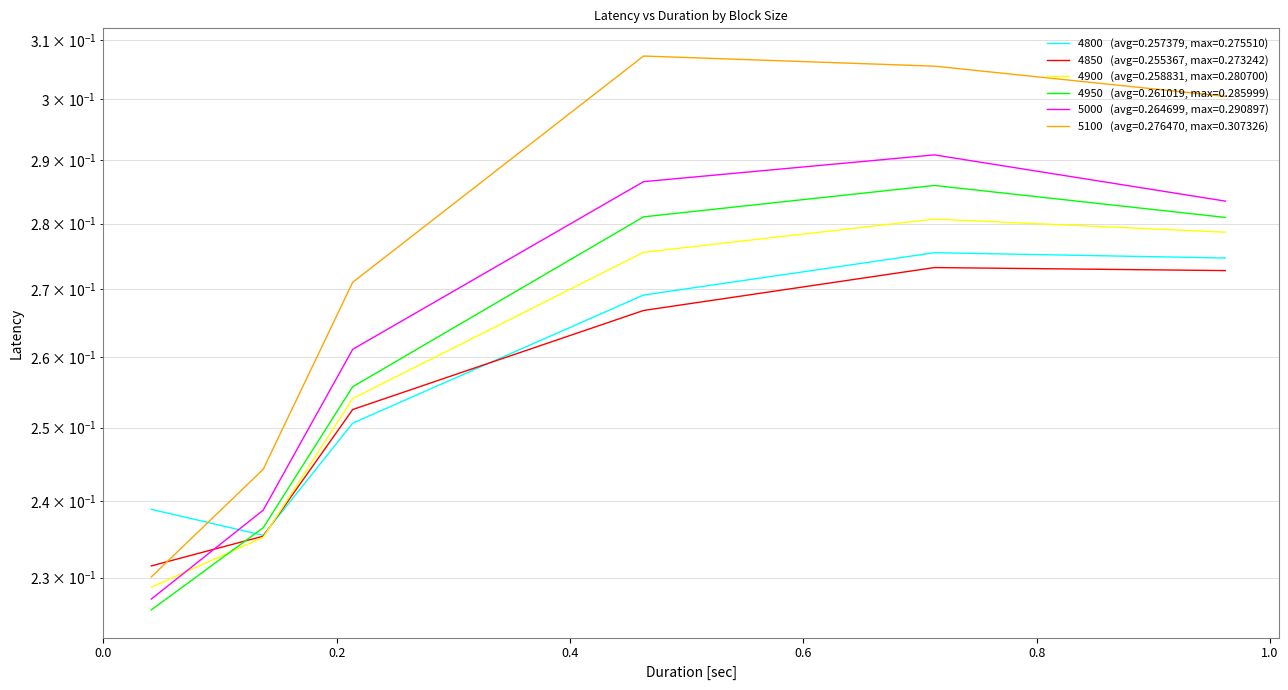

Reading right to left, what are all the values shown in this chart?

4800: 0.3	0.3	0.3	0.3	0.2	0.2
4850: 0.3	0.3	0.3	0.3	0.2	0.2
4900: 0.3	0.3	0.3	0.3	0.2	0.2
4950: 0.3	0.3	0.3	0.3	0.2	0.2
5000: 0.3	0.3	0.3	0.3	0.2	0.2
5100: 0.3	0.3	0.3	0.3	0.2	0.2